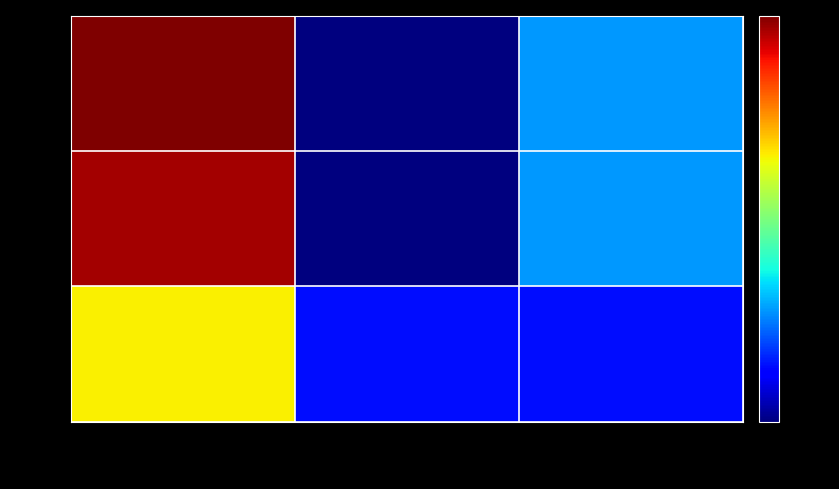

List the series in order of their peak value, lowest first.

35, 26, 25